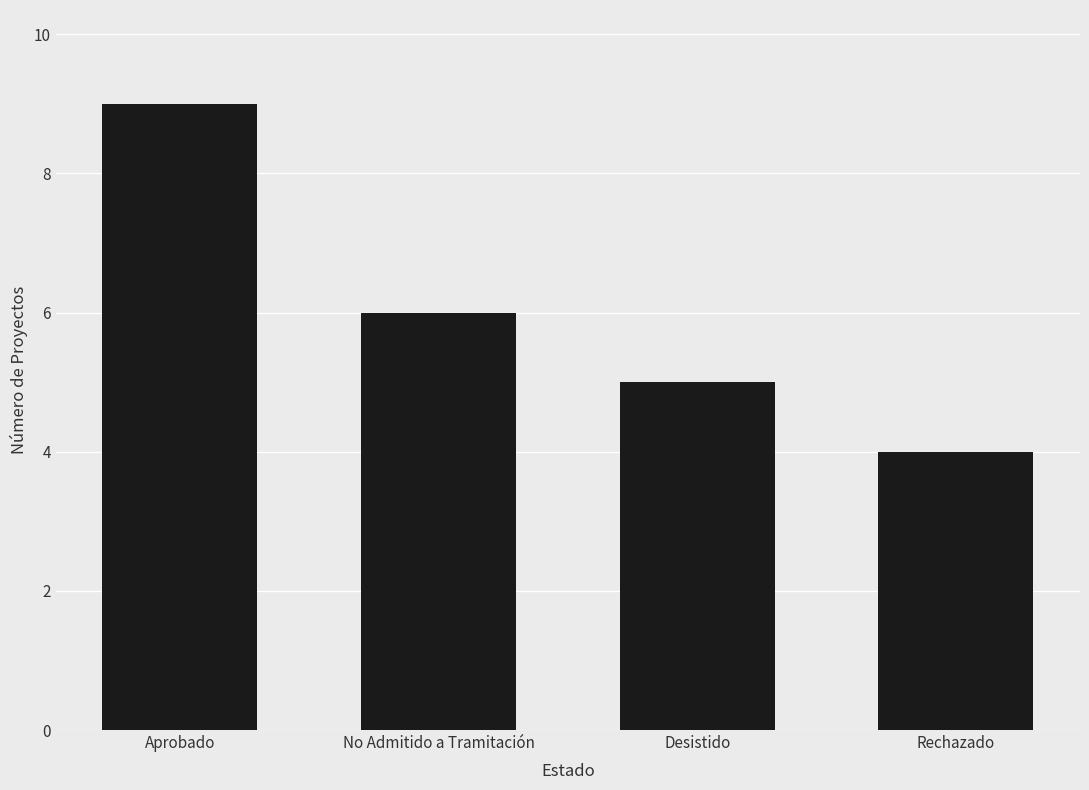

Which category has the lowest value across all series?

Rechazado